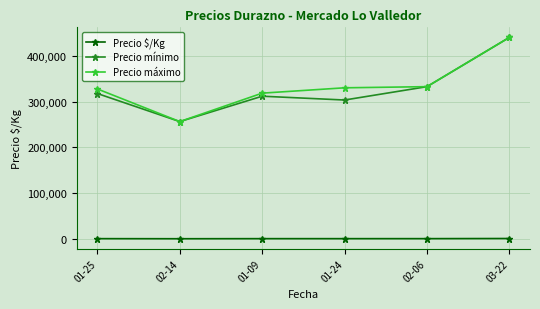

True or false: Precio $/Kg has more than 2 points higher than both neighbors.

False